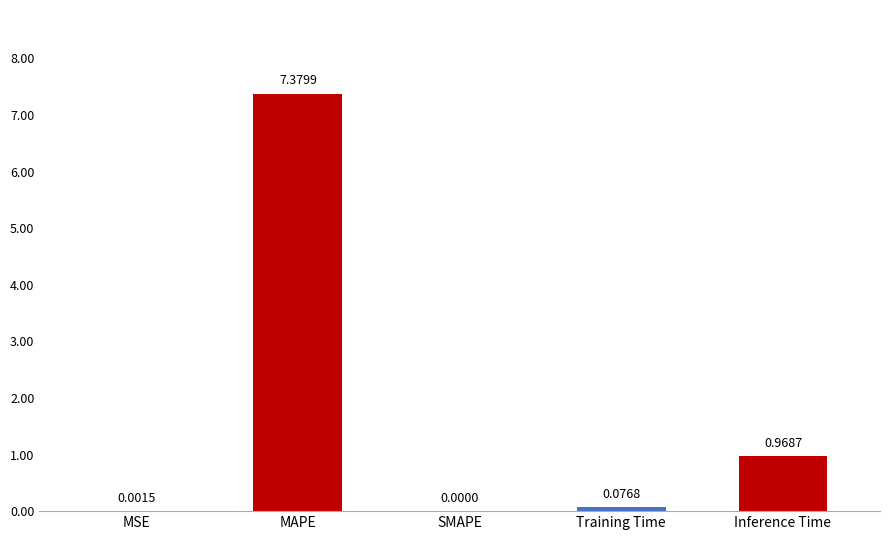

The chart shows a value of 1.5 at Inference Time. True or false?

False